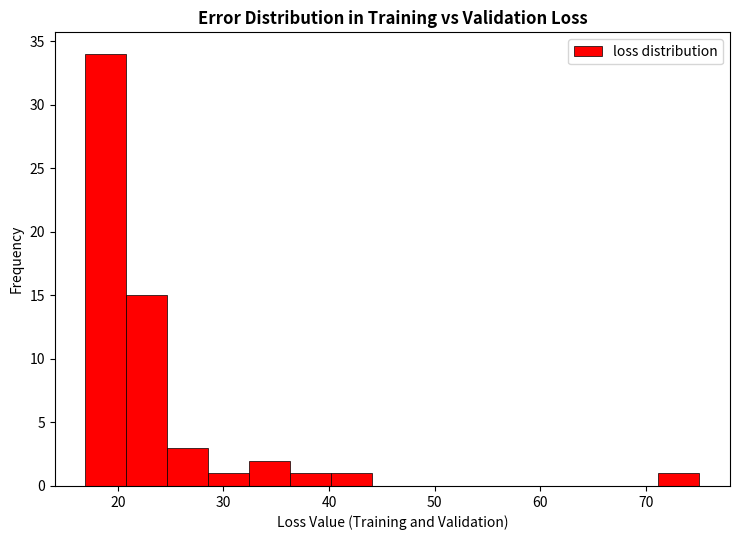

Read against the x-axis, roughly where is the centre of the tallest bar?

19